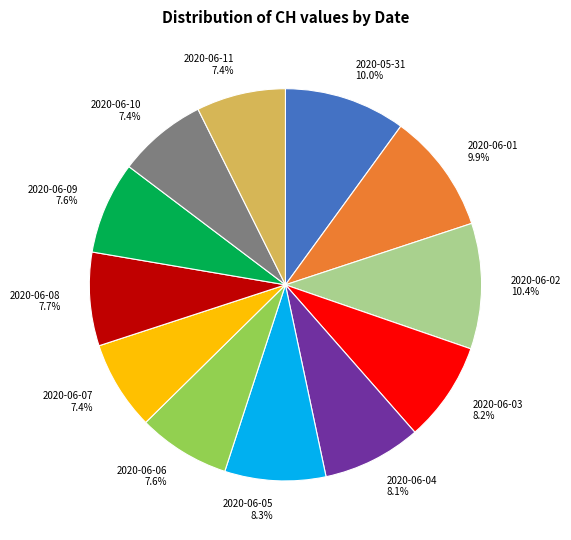

What percentage do 2020-06-10 and 2020-06-06 together represent?

15.0%